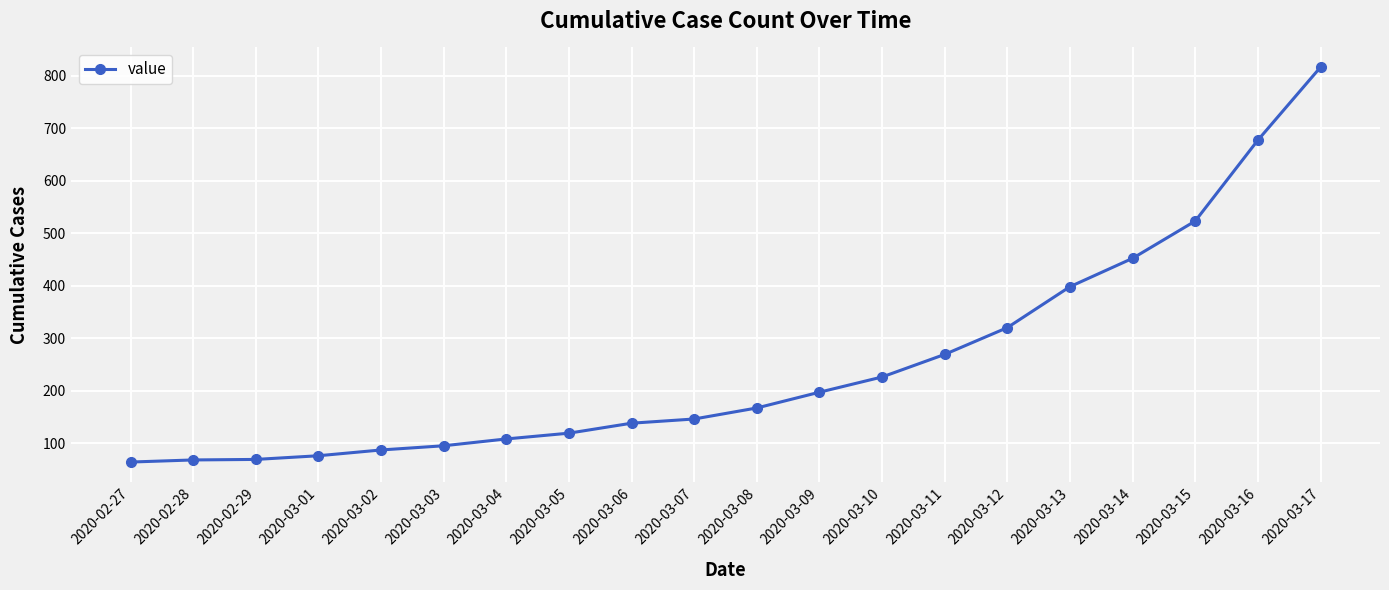

The value at 2020-03-01 is 76. True or false?

True